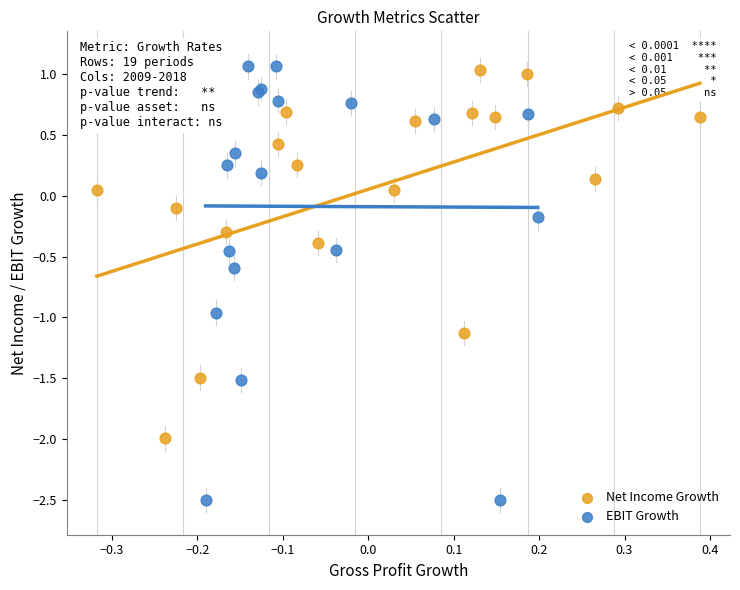

Which series reaches the minimum Y coordinate?

EBIT Growth